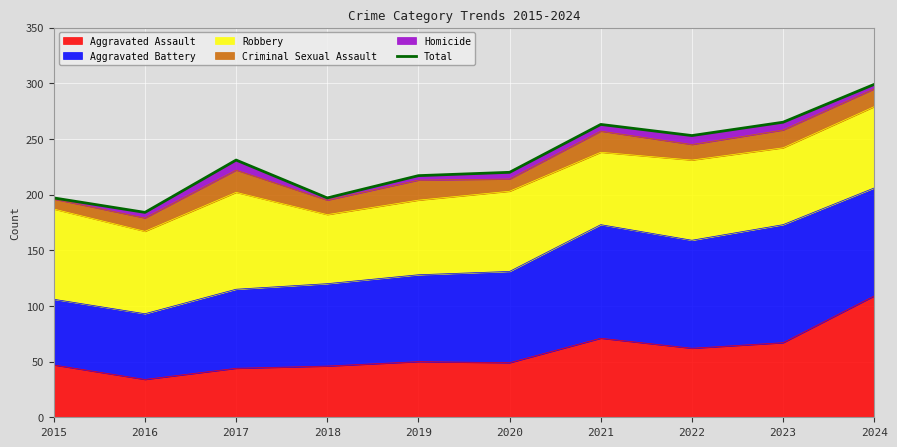

At which category does the data reach its first local peak?

2017